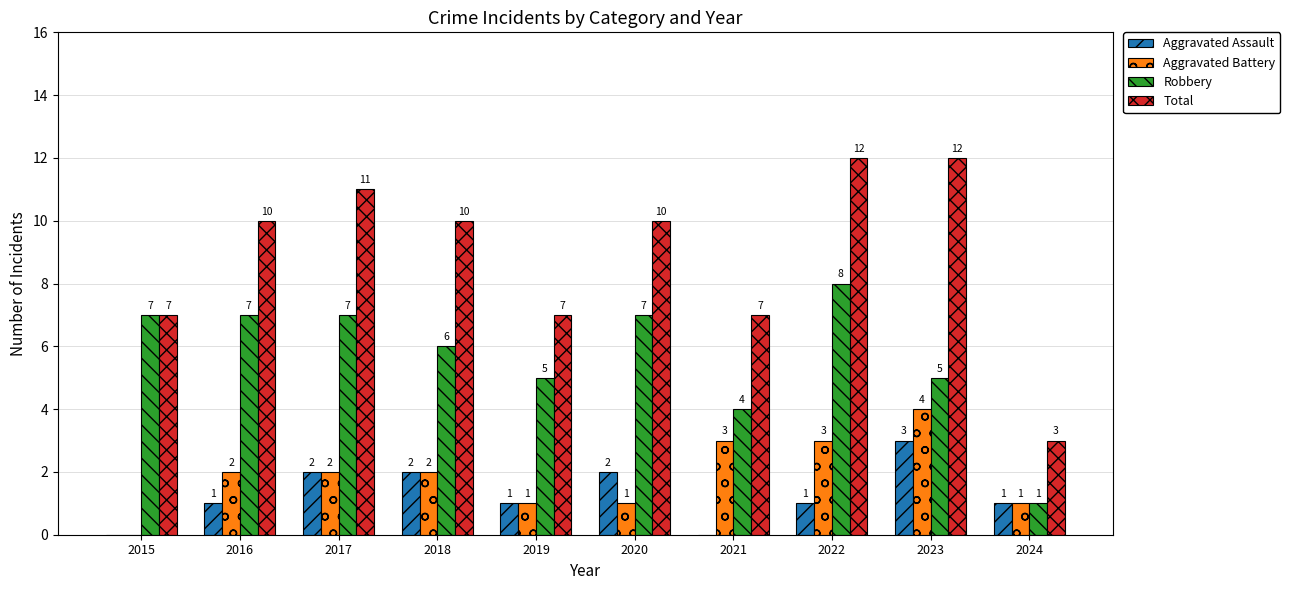

Is it true that Aggravated Battery equals 4 at 2023?

True